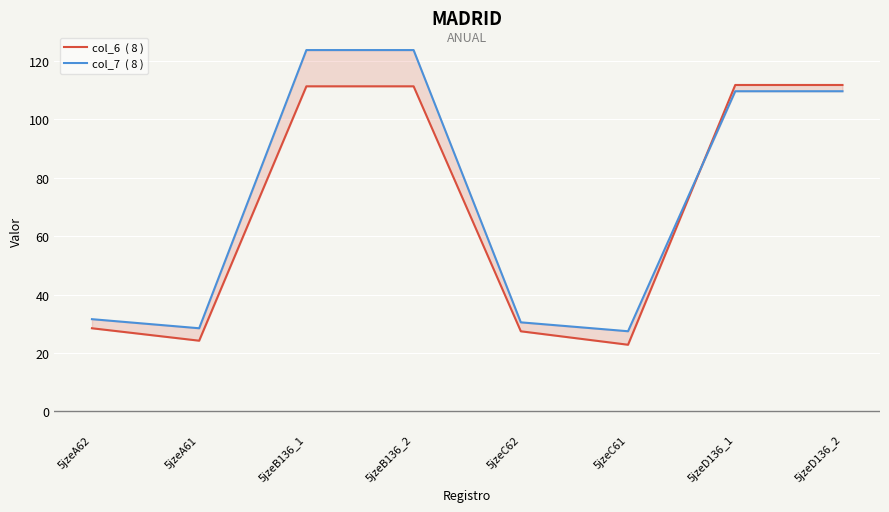

What is the difference between the highest and lowest values at 5jzeC61?

4.6